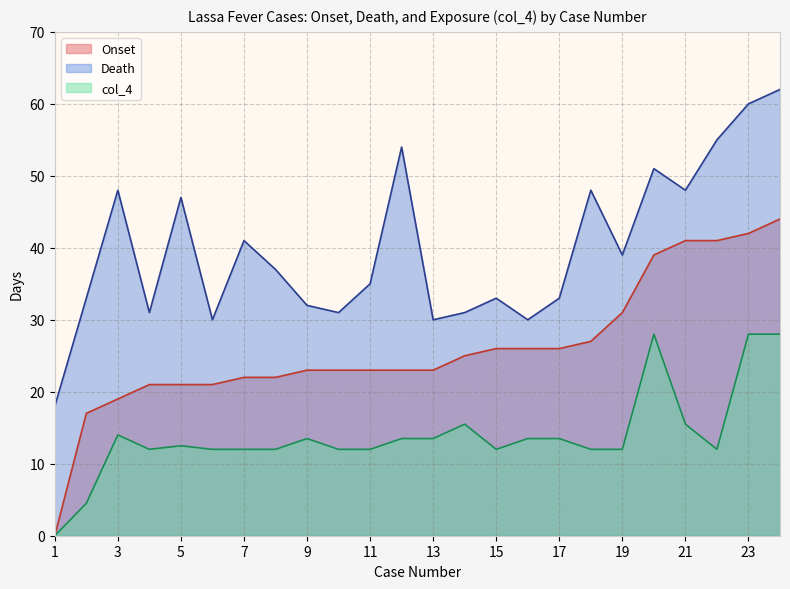

Where does the Death series first go above 37?

3